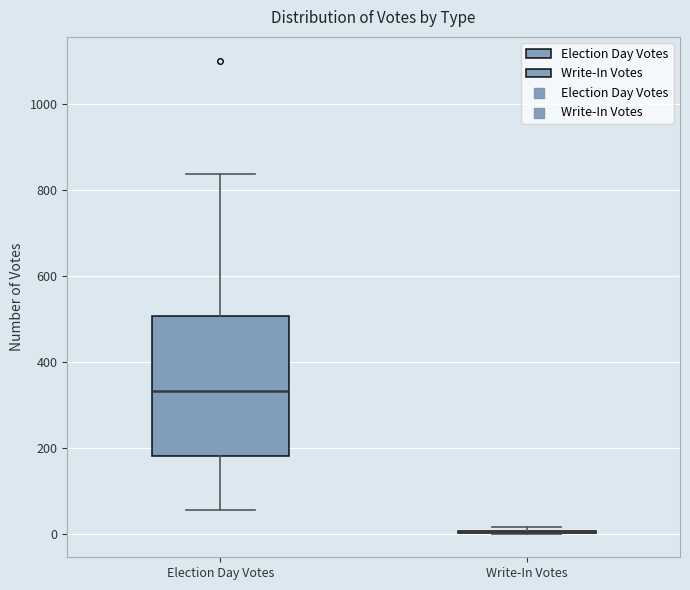

Reading left to right, read every box against the y-axis: the position of its median line, the range the box covers, and the ends of its whiskers. The values are not printed on the chart, so give them approximately, as read against the axis.

Election Day Votes: median 340, box 180 to 500, whiskers 60 to 840
Write-In Votes: box collapsed to a line at 0, whiskers 0 to 20